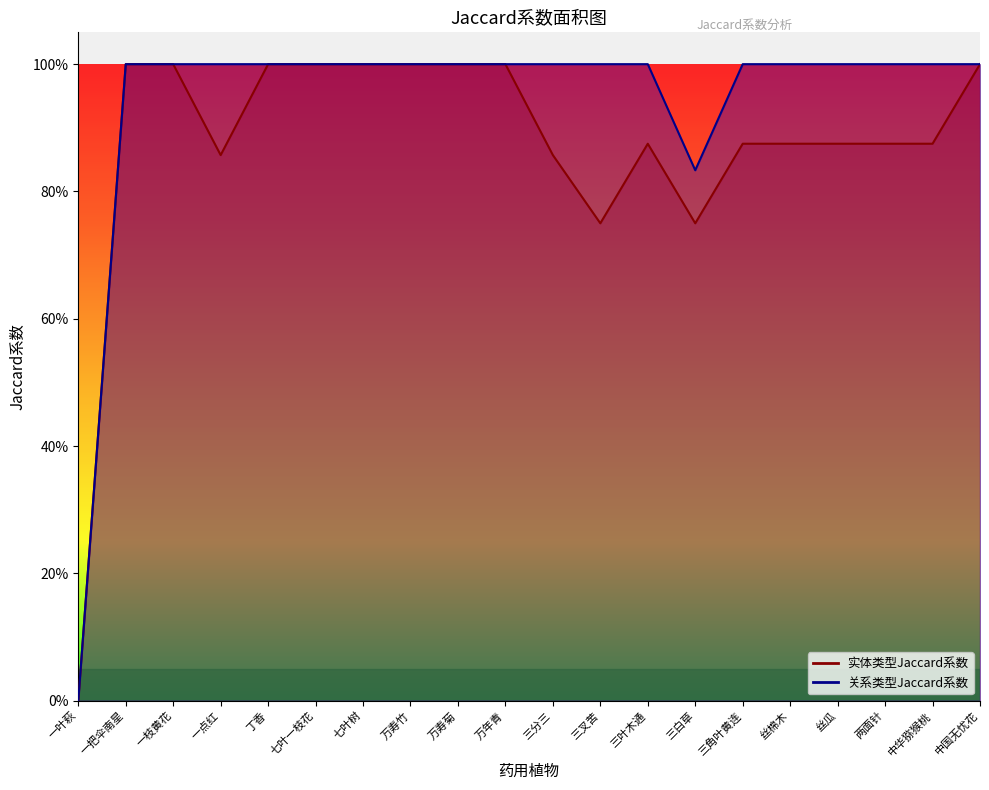

At which category is the sum across all series the highest?

一把伞南星